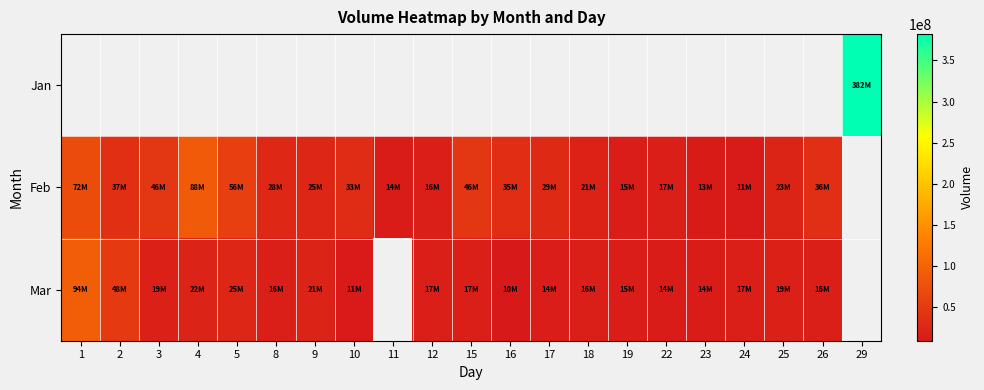

The Feb series shows 59824813.2 at 2. True or false?

False